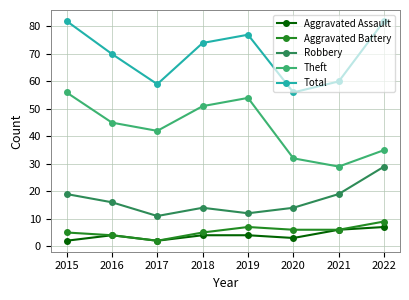

Is the value of Total at 2017 greater than the value of Aggravated Assault at 2017?

Yes